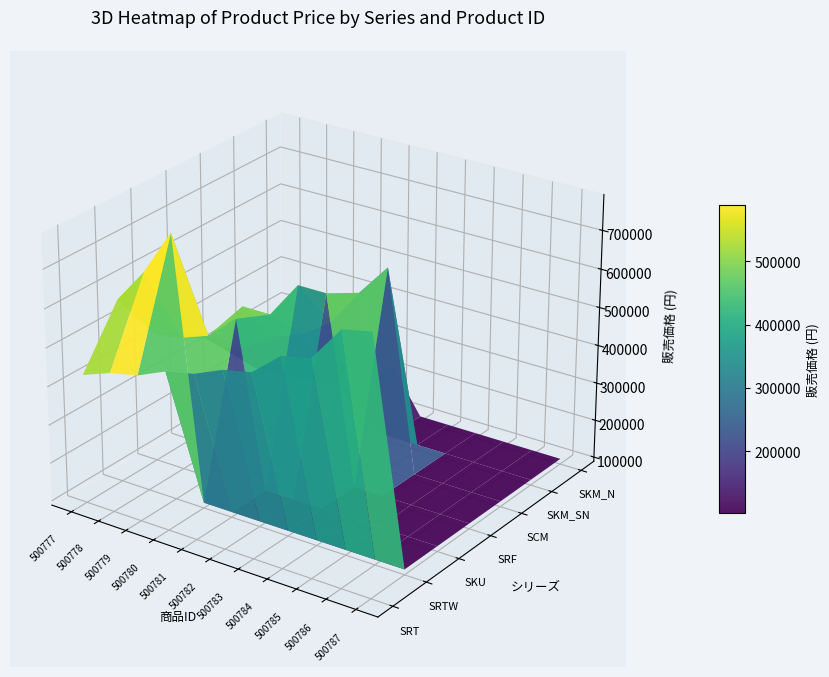

Between 500780 and 500781, which series saw the biggest shift?

SKU